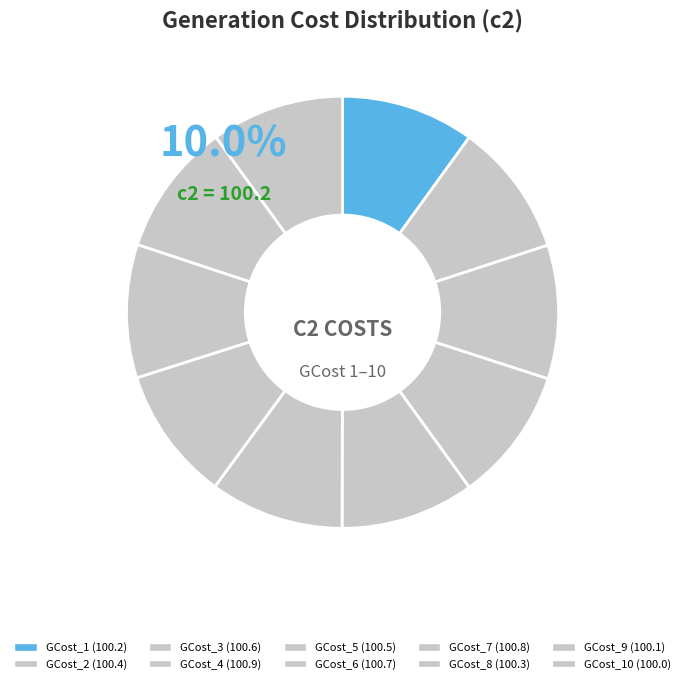

How many segments does this pie chart have?

10